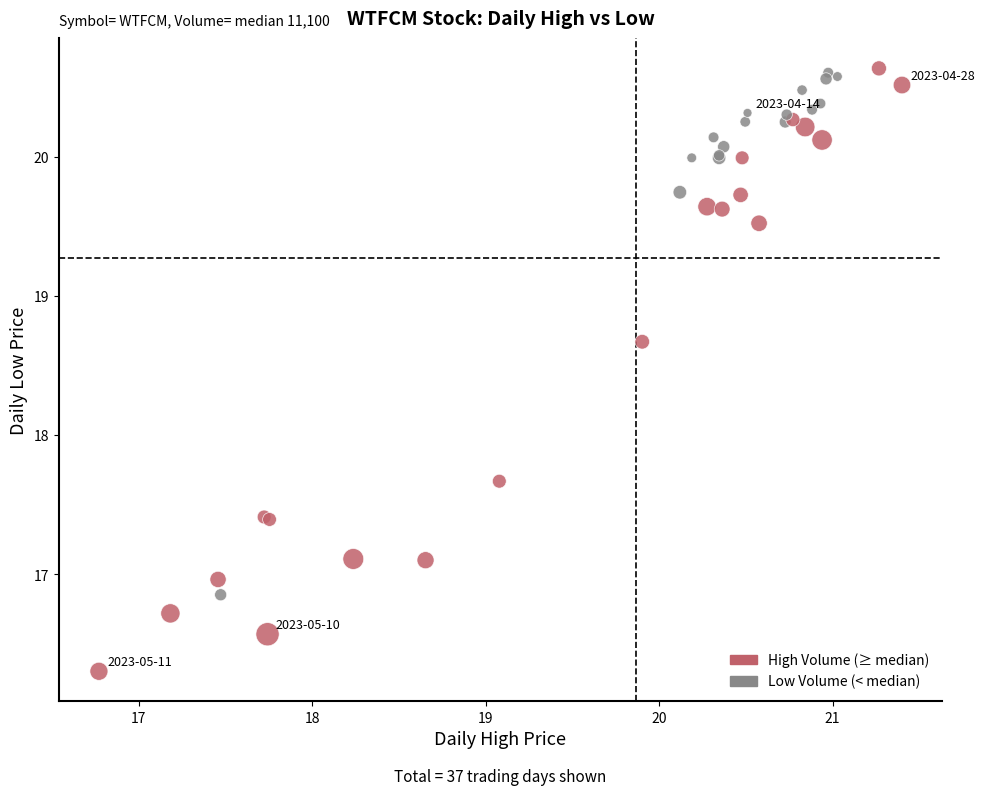

What Y value in the scatter plot is closest to 18?

17.7